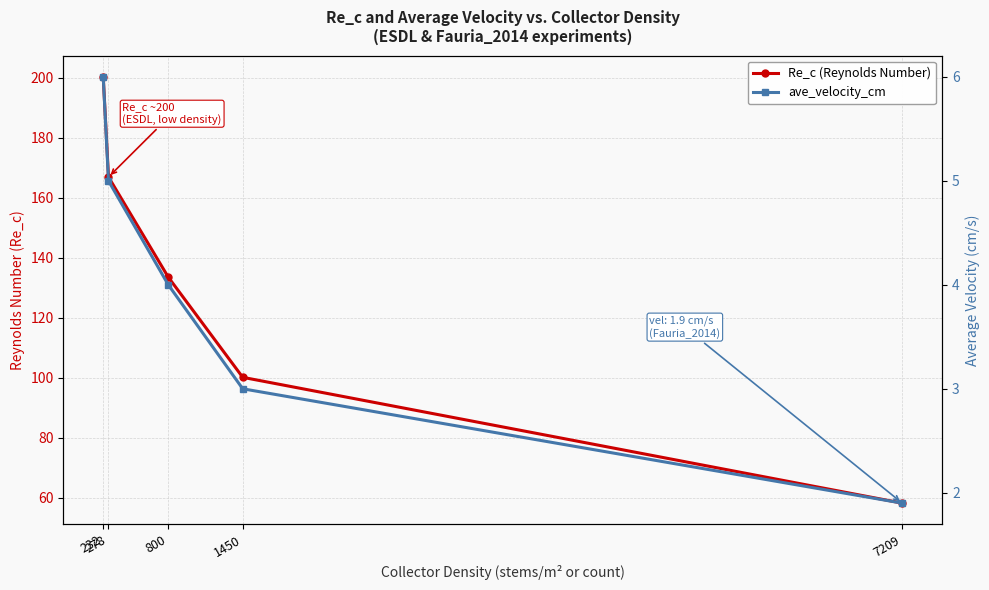

True or false: Re_c (Reynolds Number) has a value of 133.6 at 800.

True